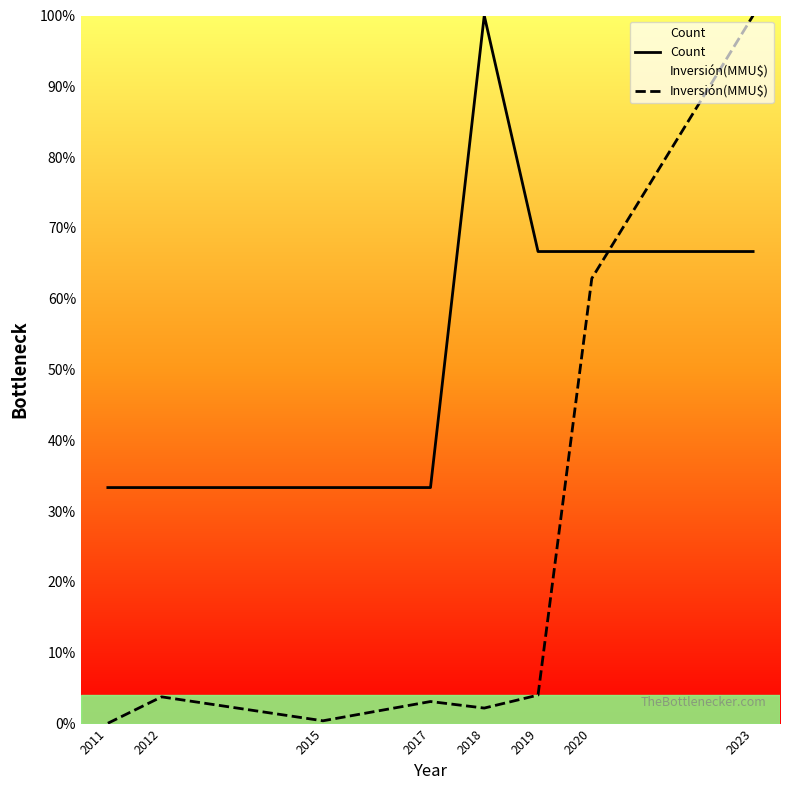

After their last crossing, which series has the higher values: Count or Inversión(MMU$)?

Inversión(MMU$)